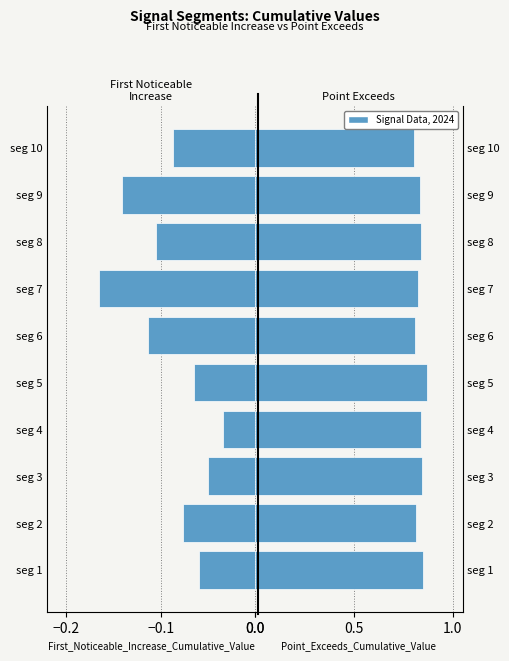

The First_Noticeable_Increase_Cumulative_Value series shows -0.3 at seg 7. True or false?

False